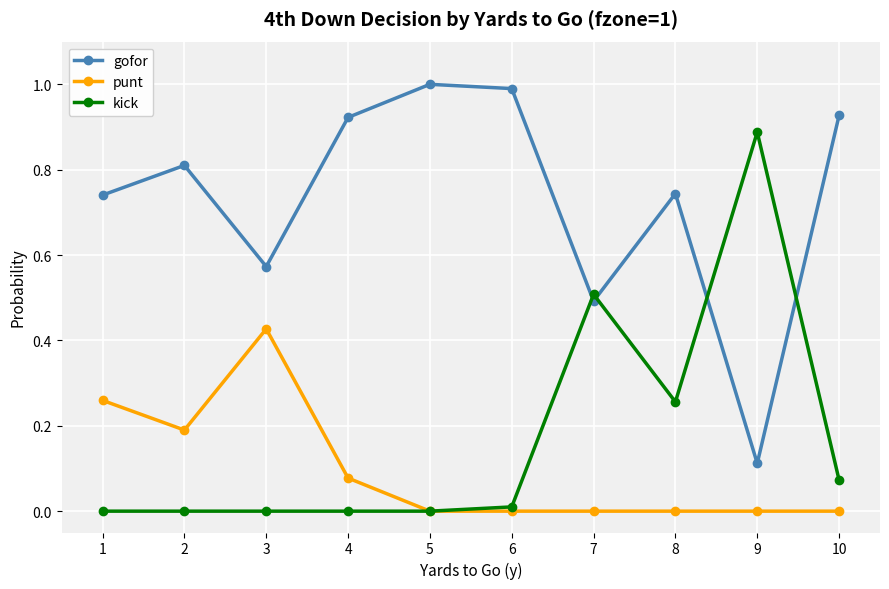

Is the value of gofor at 7 greater than the value of kick at 9?

No